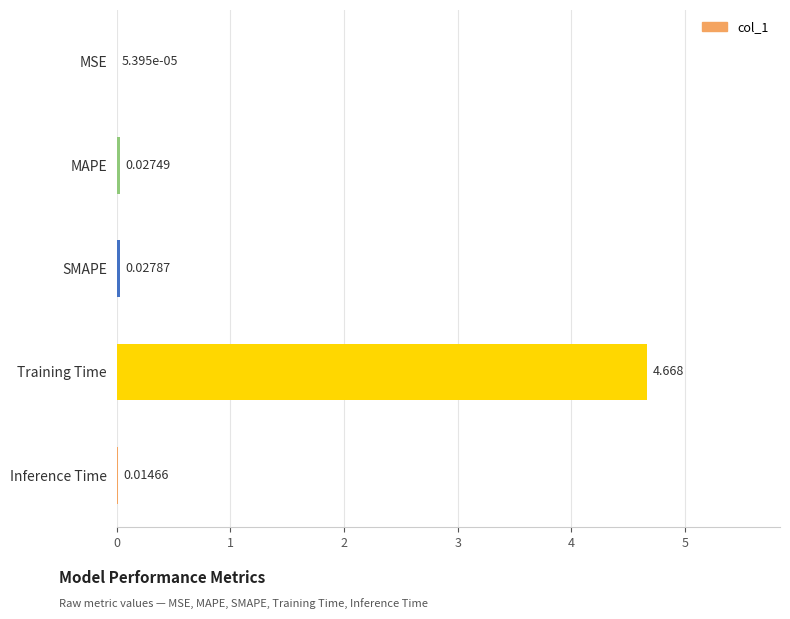

Which label corresponds to the largest value in the chart?

Training Time